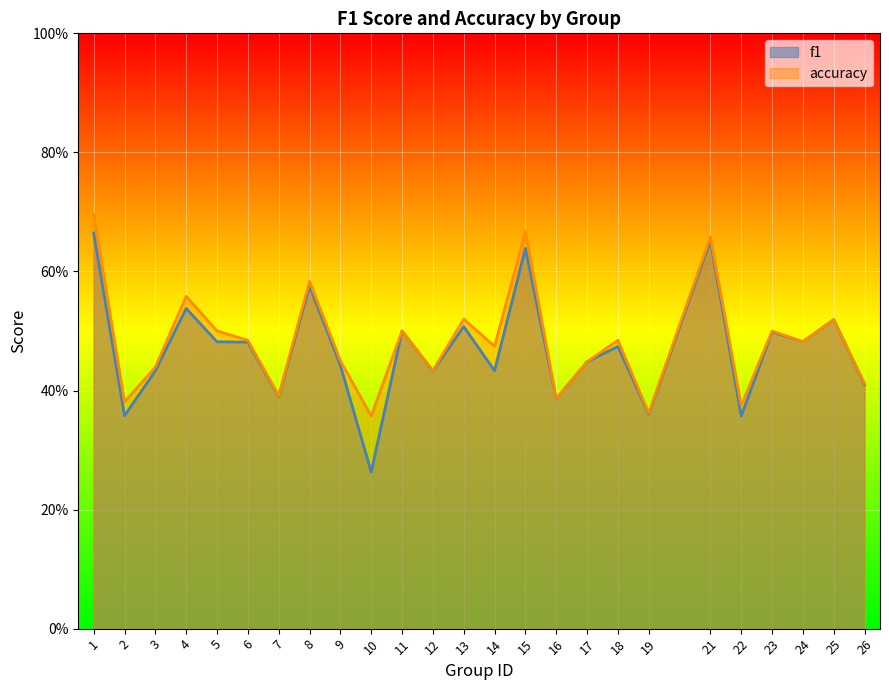

At which category does accuracy reach its first local valley?

2